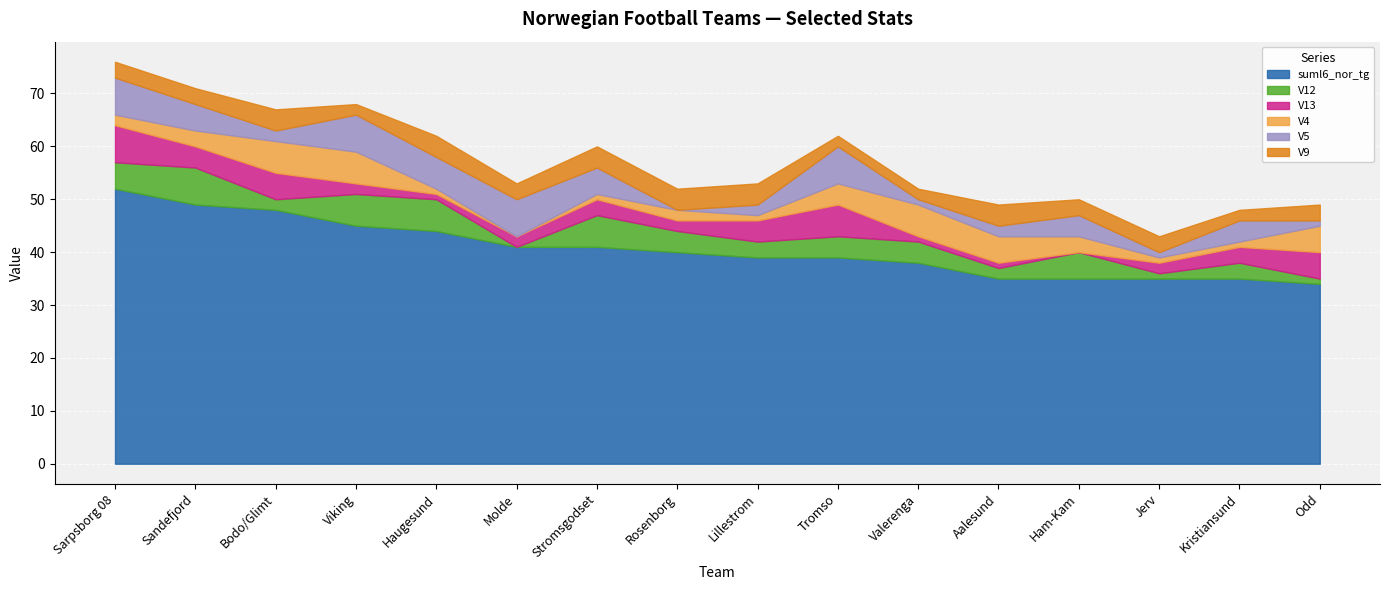

Where is the first local maximum for V5?

Viking